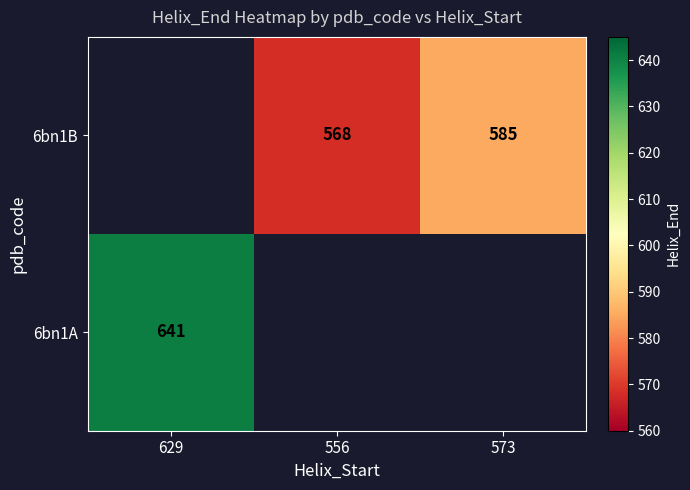

Which category has the lowest value across all series?

556